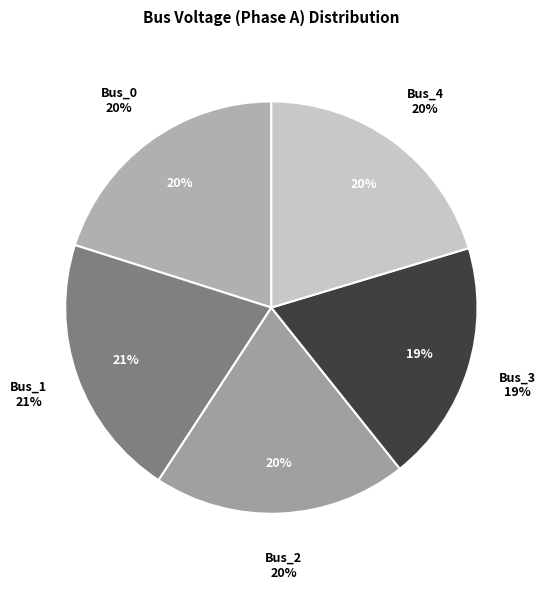

Count the number of slices in the pie.

5